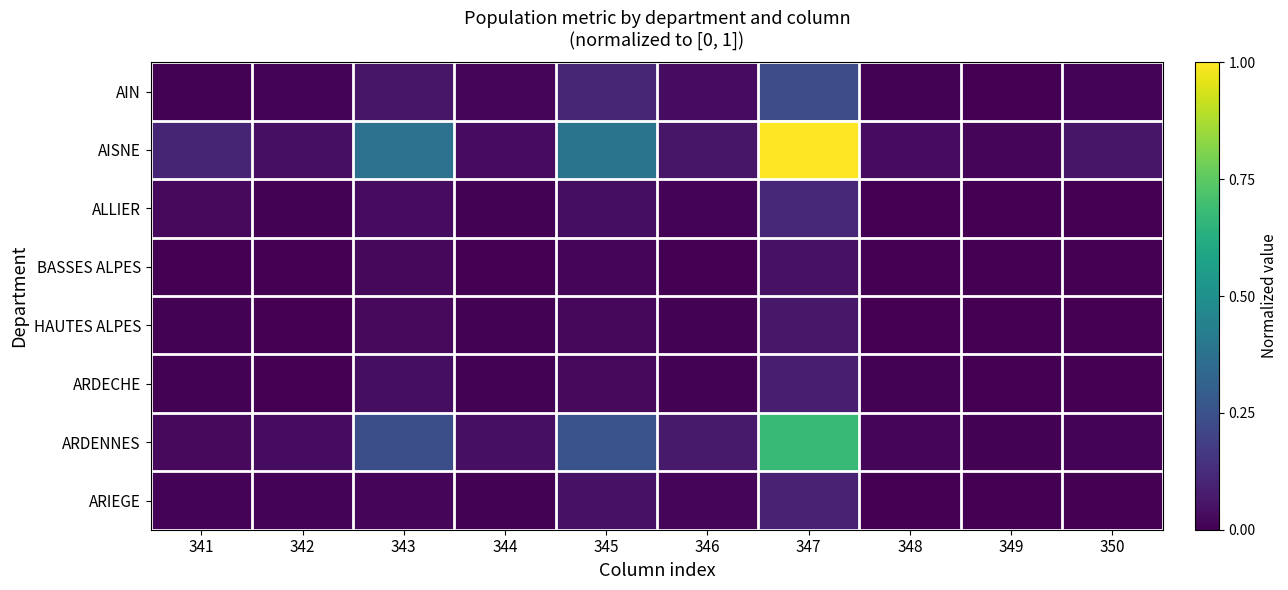

Rank the series by their maximum value, from highest to lowest.

AISNE, ARDENNES, AIN, ALLIER, ARIEGE, ARDECHE, HAUTES ALPES, BASSES ALPES